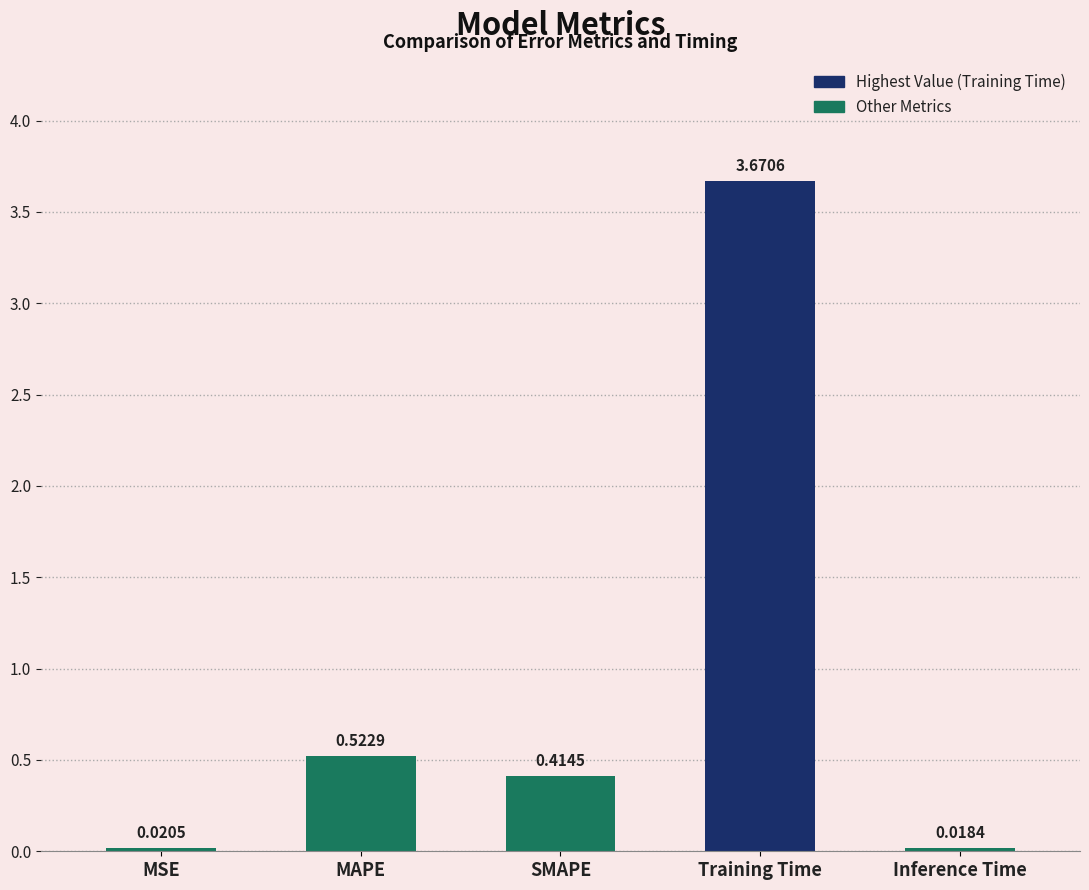

Rank the categories by value from highest to lowest.

Training Time, MAPE, SMAPE, MSE, Inference Time